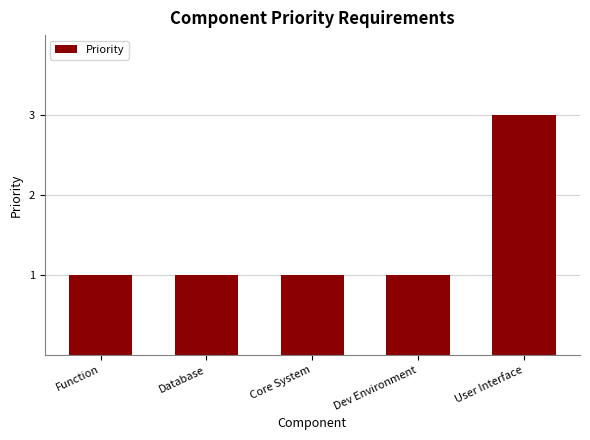

Reading left to right, list all the values displayed in this chart.

Function=1	Database=1	Core System=1	Dev Environment=1	User Interface=3